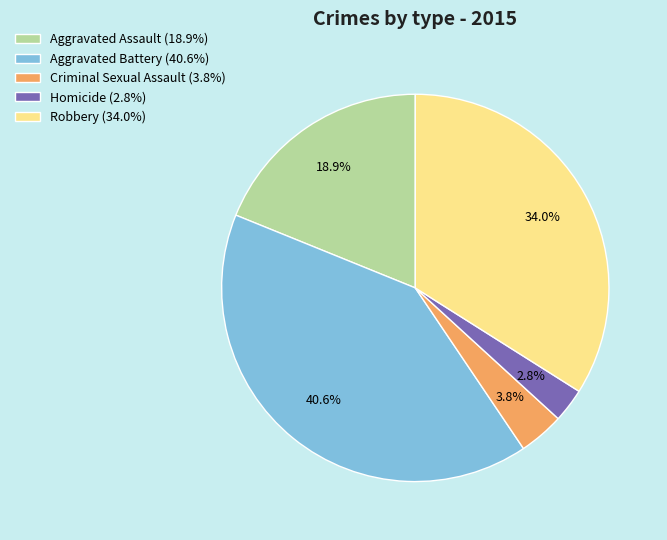

Is the sum of Robbery (34.0%) and Aggravated Battery (40.6%) greater than half?

Yes